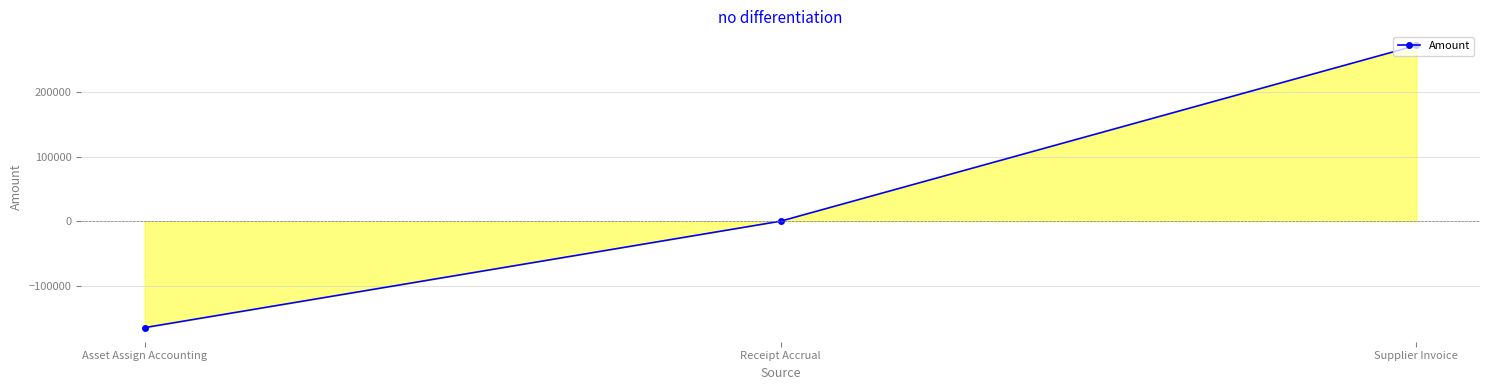

What is the sum of all values?

107295.7